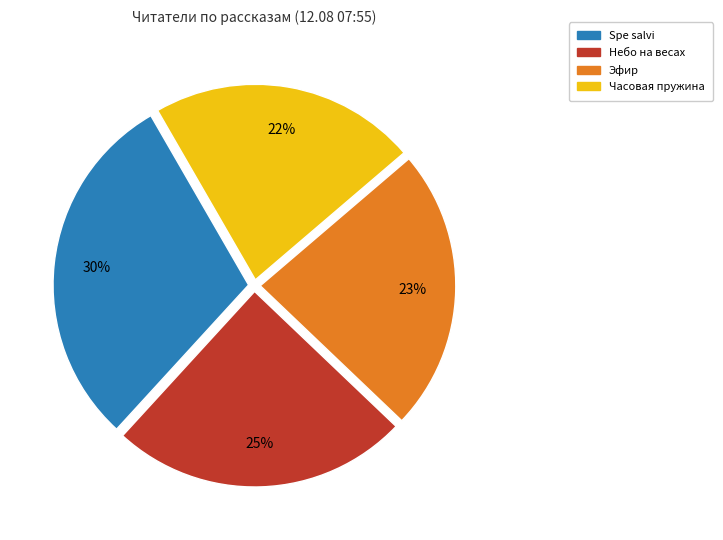

To the nearest percent, what is the average slice percentage?

25%